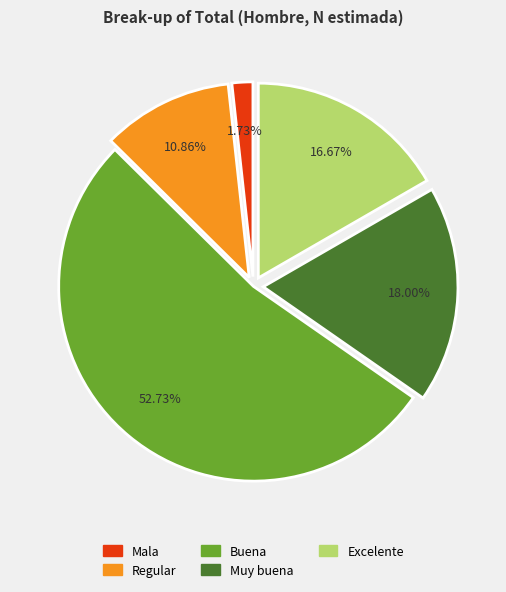

Is it true that Excelente is 17% of the pie?

True